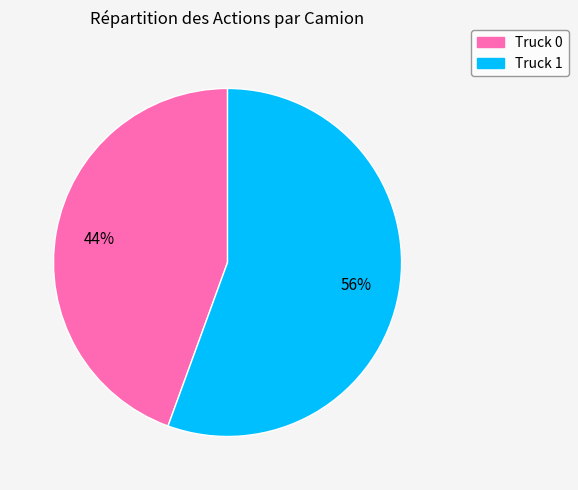

To the nearest percent, what percentage of the pie is Truck 0?

44%